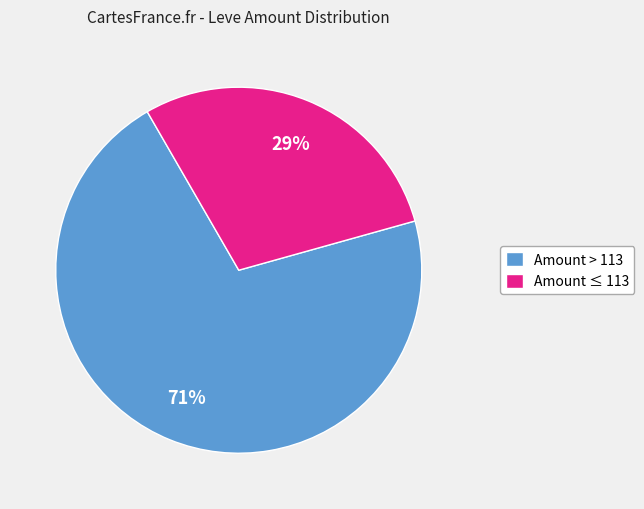

Is there a majority slice in this chart?

Yes